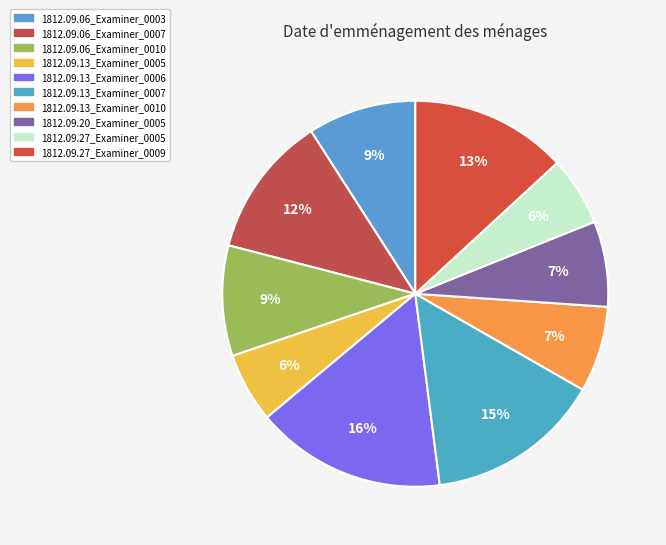

To the nearest percent, what is the difference between the 1812.09.06_Examiner_0007 and 1812.09.13_Examiner_0005 slice percentages?

6%